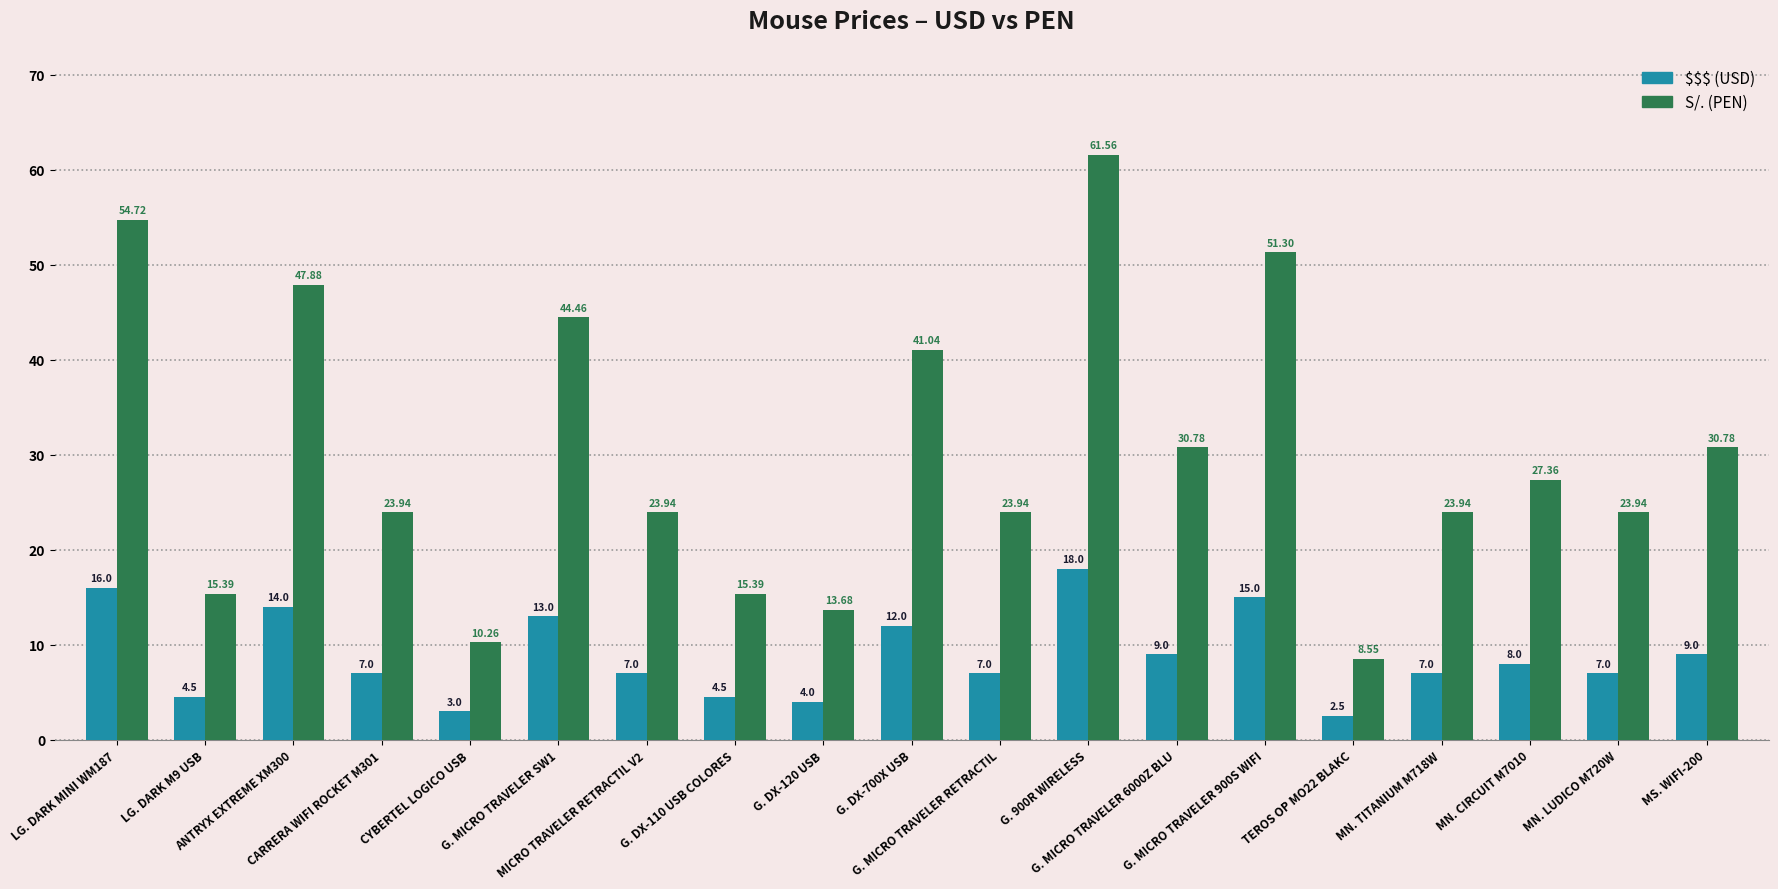

Which series has the largest range (max minus min)?

S/. (PEN)